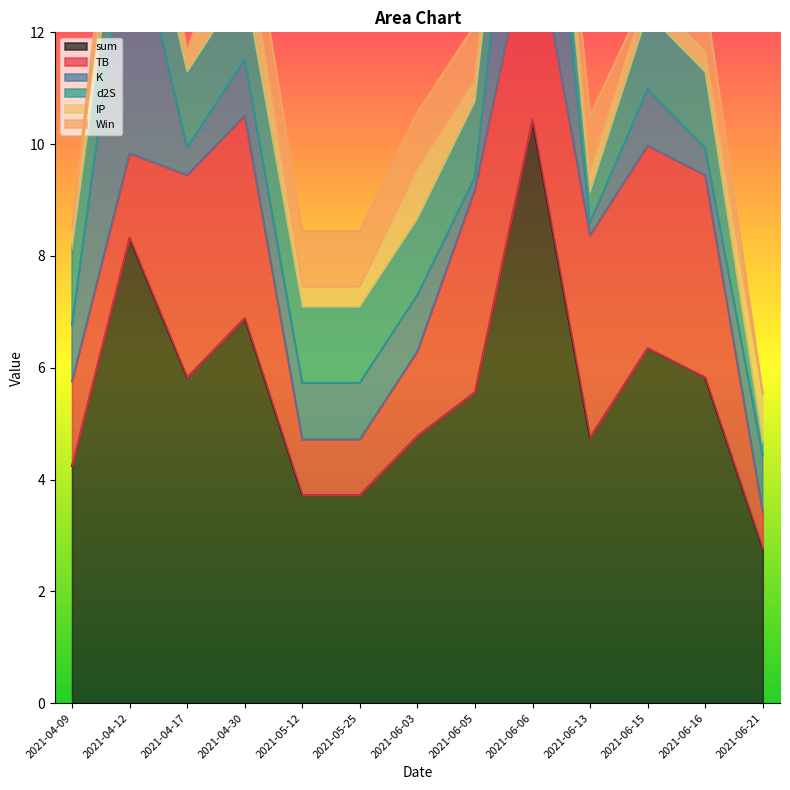

True or false: Win has more than 0 interior local peaks.

True